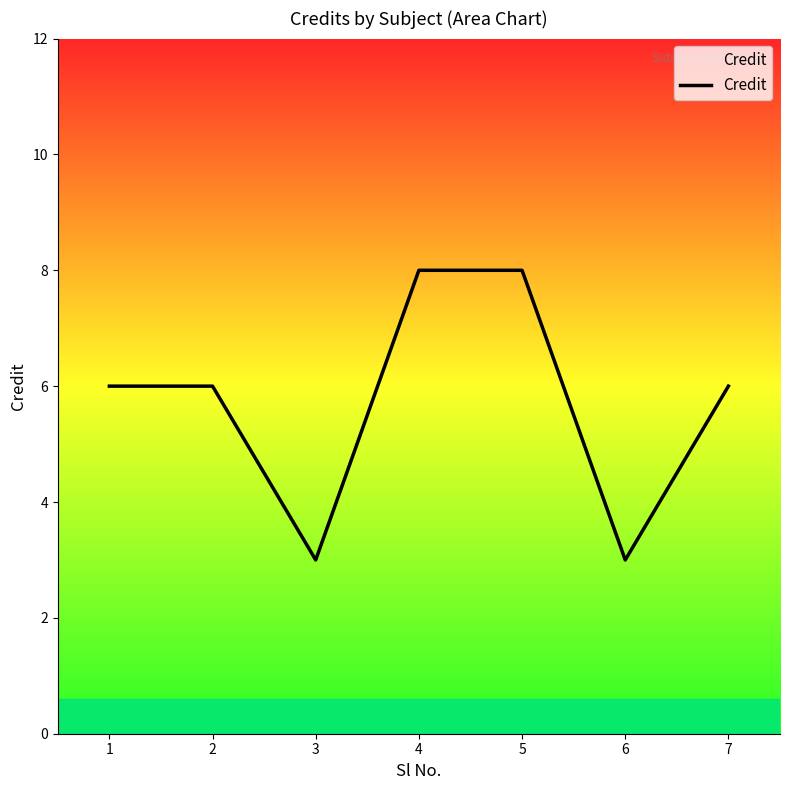

The value at 7 is 6. True or false?

True